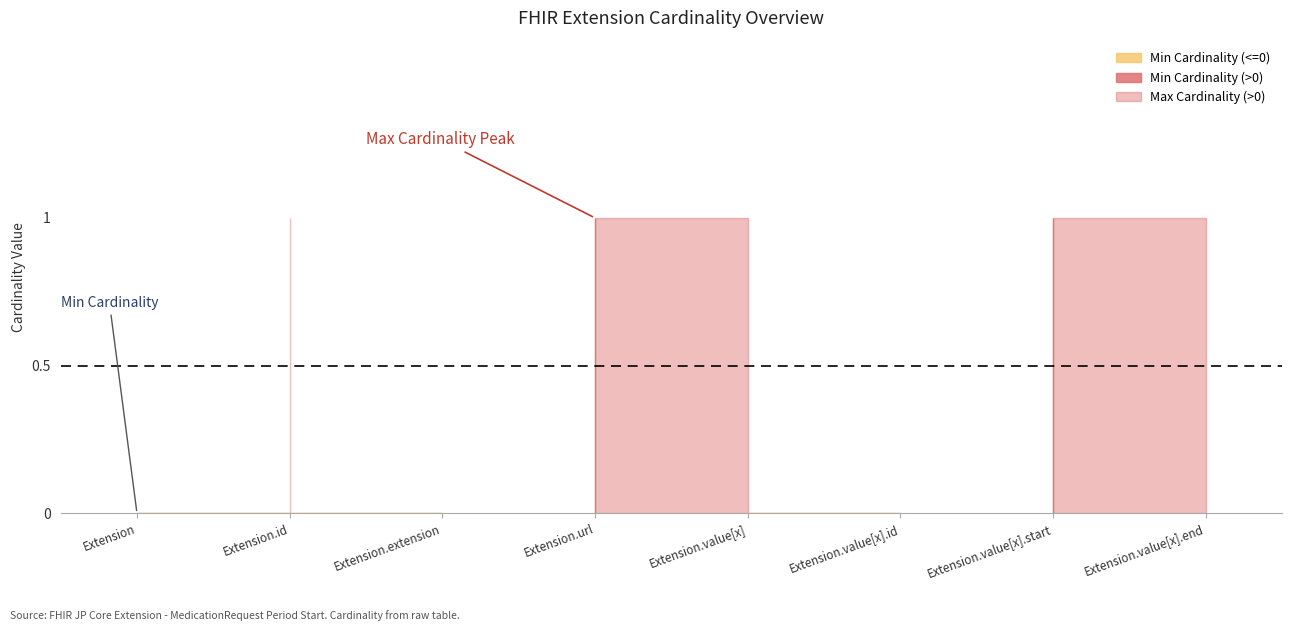

Reading left to right, list all the values displayed in this chart.

Min Cardinality: 0	0	0	1	0	0	1	0
Max Cardinality: 0	1	0	1	1	0	1	1